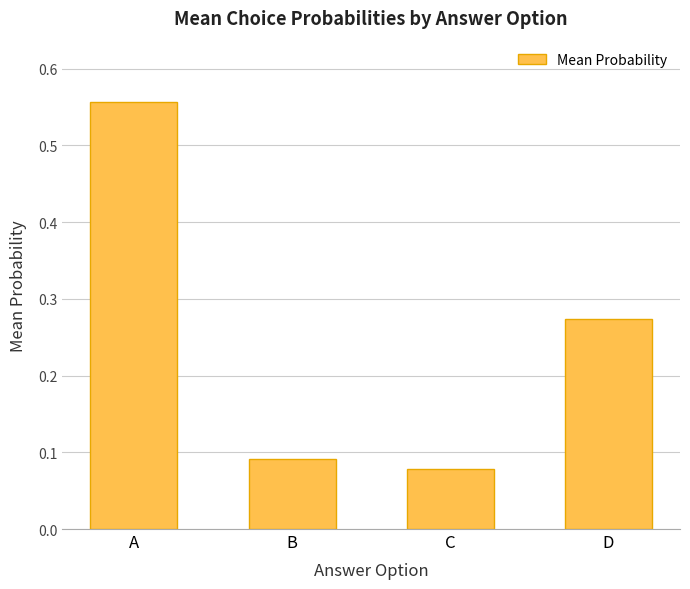

Rank the categories by value from highest to lowest.

A, D, B, C